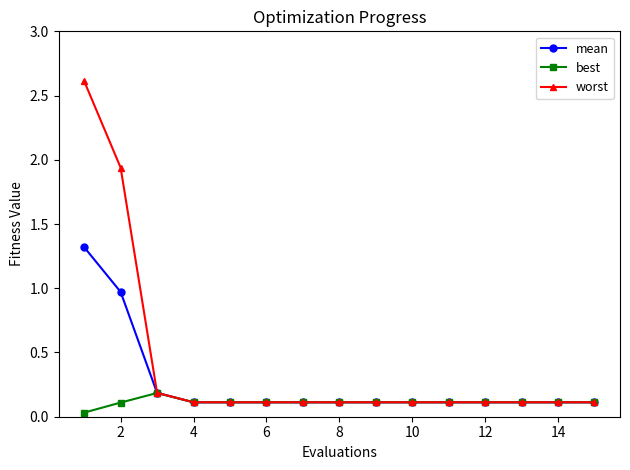

What is the value of the best point at the 8th from the left?

0.1